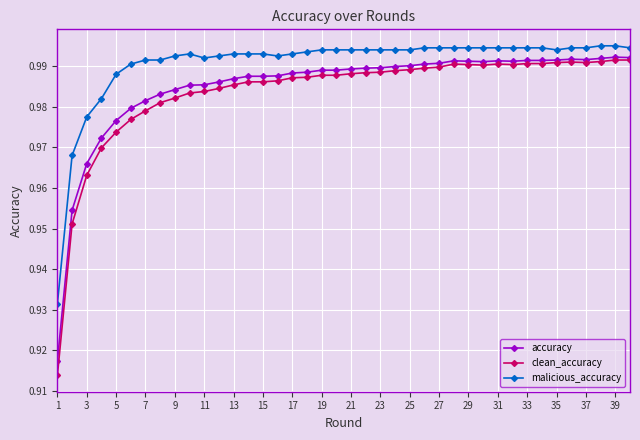

Count the accuracy values in the range 0 to 1.

40